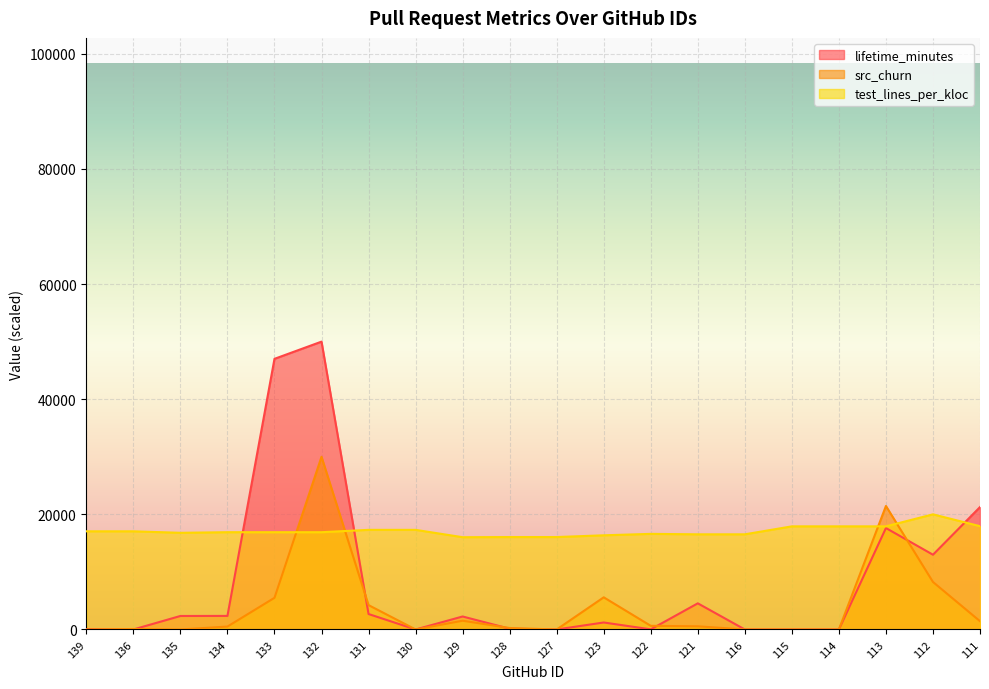

Is it true that test_lines_per_kloc equals 10119.0 at 112?

False